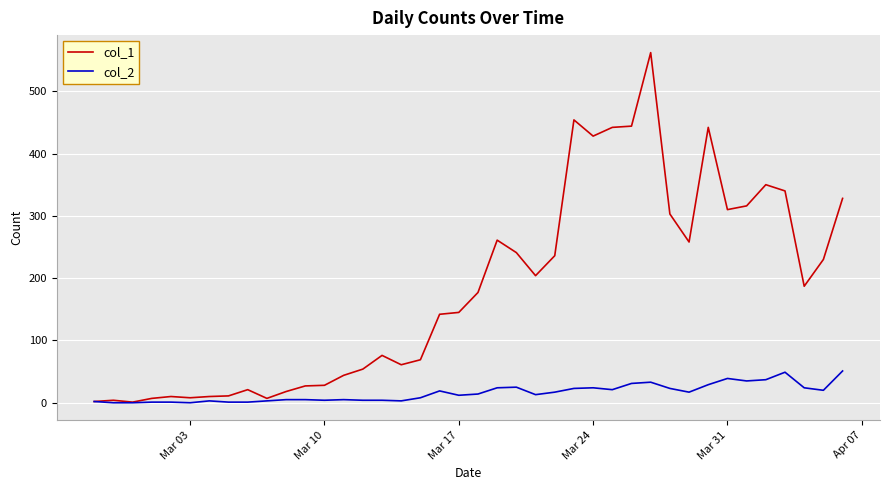

What are all the series names shown in the legend?

col_1, col_2